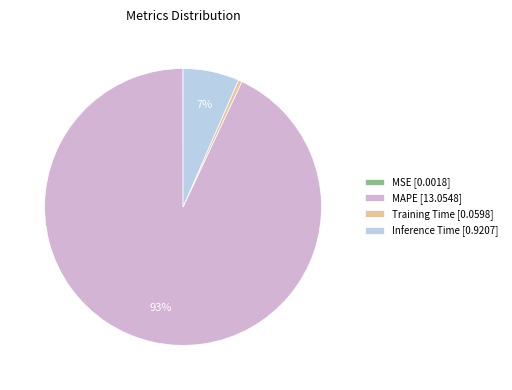

The Training Time [0.0598] slice represents 0% of the pie. True or false?

True